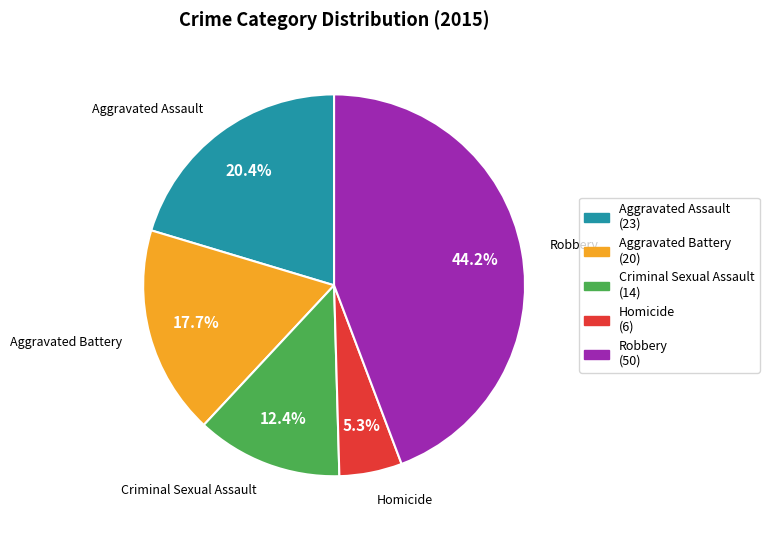

The Homicide slice represents 5% of the pie. True or false?

True